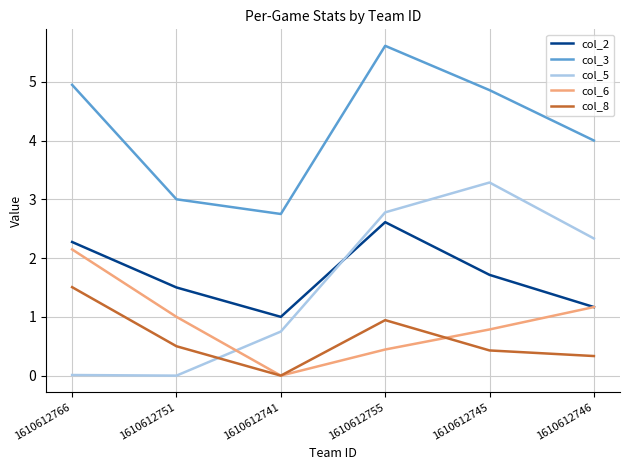

At which category does the chart reach its peak across all series?

1610612755